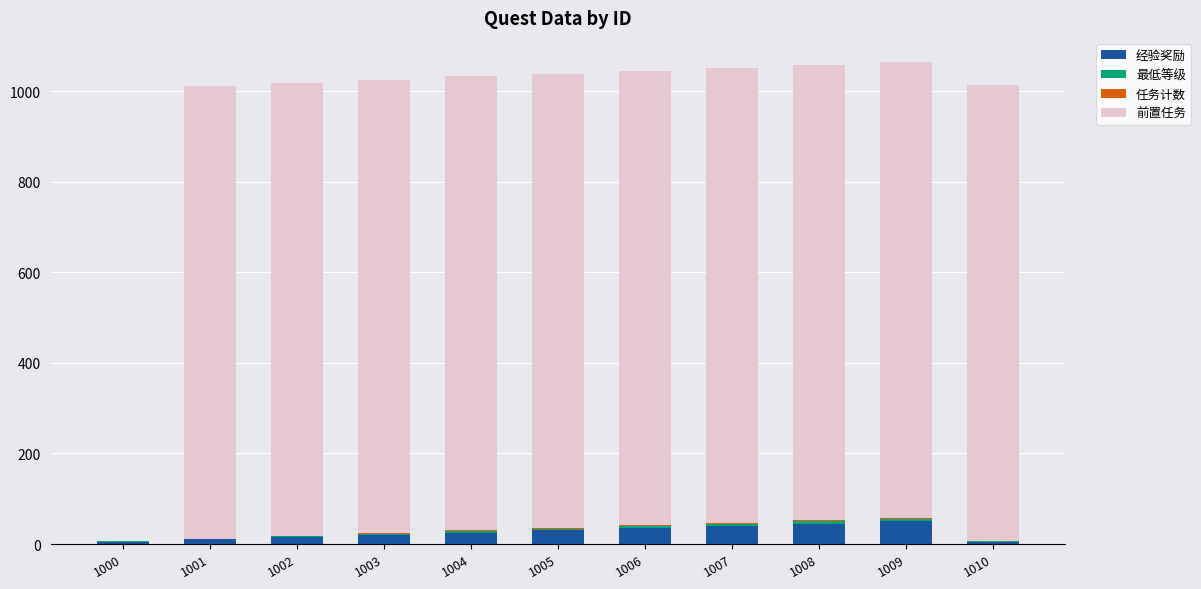

What is the sum of all 经验奖励 values?

280